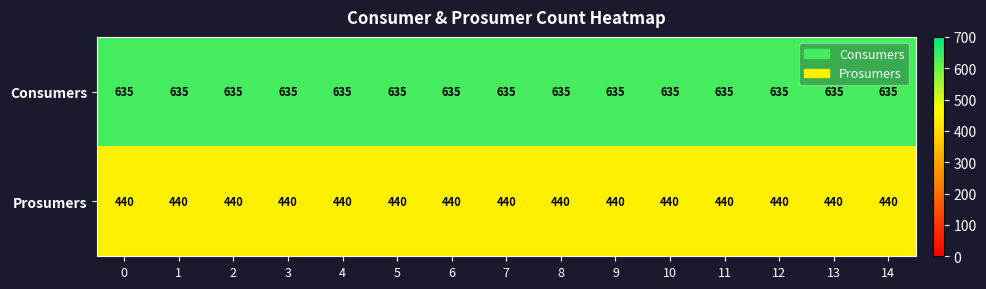

What is the difference between the highest and lowest values at 11?

195